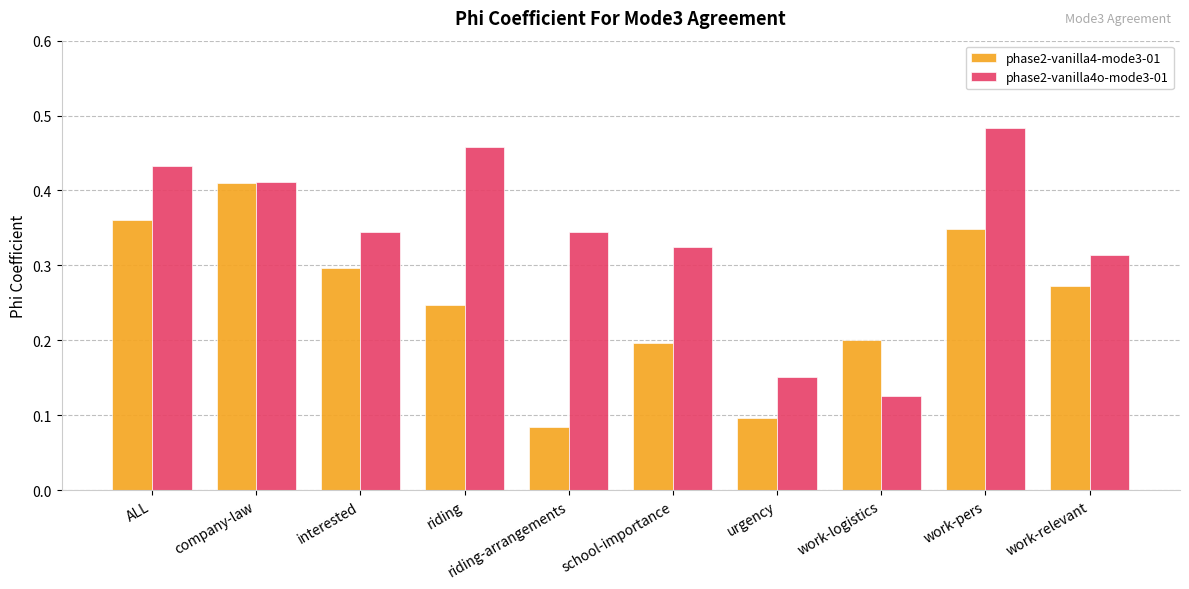

What is the label of the 8th bar from the left?

work-logistics